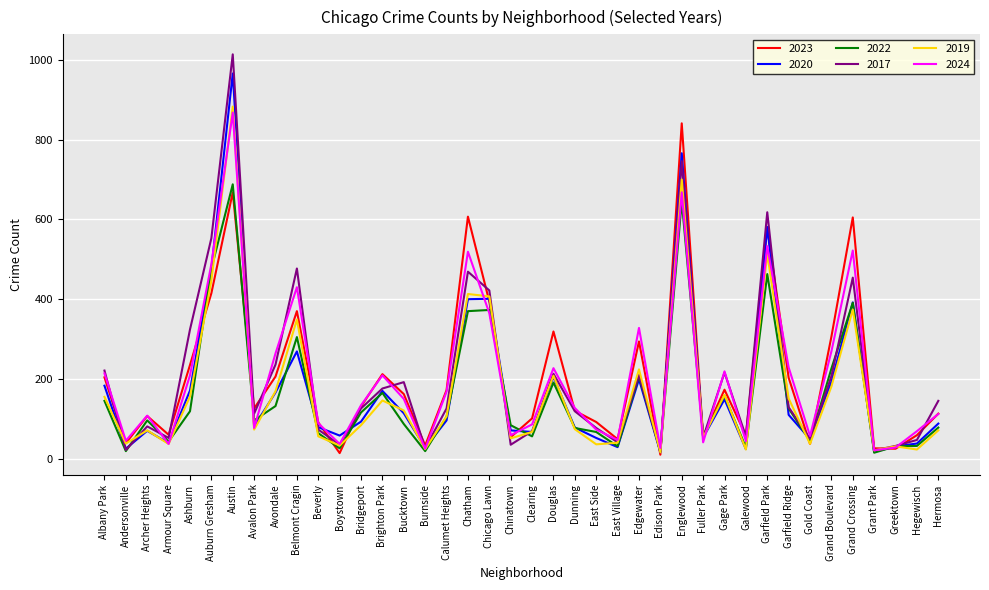

Read the 2020 value at Auburn Gresham, to the nearest 100.

500